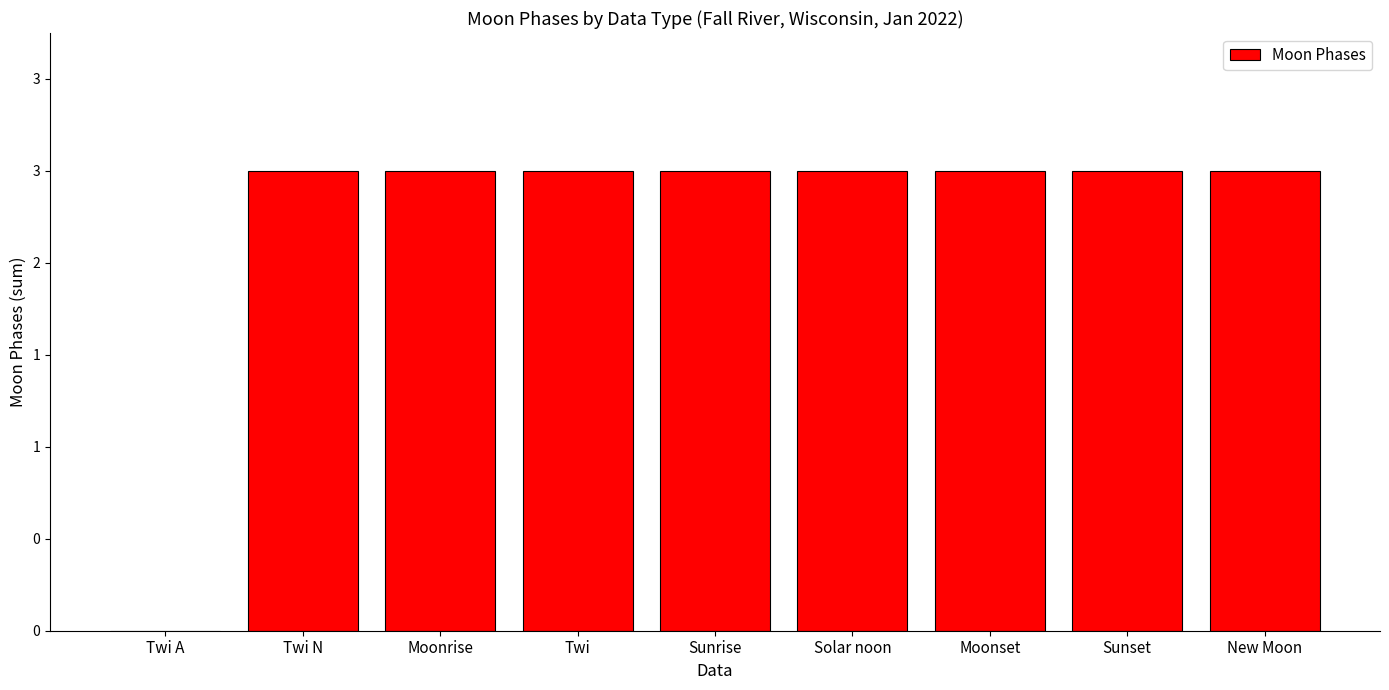

What is the sum of the values at Twi N and Moonrise?

6